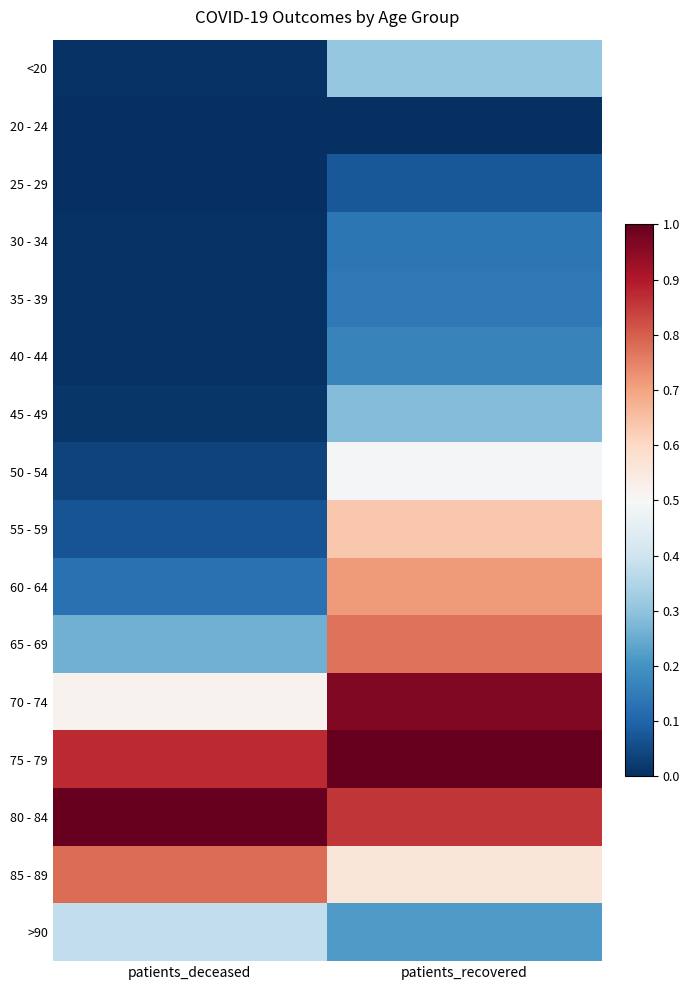

Reading right to left, transcribe all the data shown in this chart.

<20: patients_recovered=0.3	patients_deceased=0.0
20 - 24: patients_recovered=0.0	patients_deceased=0.0
25 - 29: patients_recovered=0.1	patients_deceased=0.0
30 - 34: patients_recovered=0.1	patients_deceased=0.0
35 - 39: patients_recovered=0.1	patients_deceased=0.0
40 - 44: patients_recovered=0.2	patients_deceased=0.0
45 - 49: patients_recovered=0.3	patients_deceased=0.0
50 - 54: patients_recovered=0.5	patients_deceased=0.0
55 - 59: patients_recovered=0.6	patients_deceased=0.1
60 - 64: patients_recovered=0.7	patients_deceased=0.1
65 - 69: patients_recovered=0.8	patients_deceased=0.3
70 - 74: patients_recovered=1.0	patients_deceased=0.5
75 - 79: patients_recovered=1.0	patients_deceased=0.9
80 - 84: patients_recovered=0.9	patients_deceased=1.0
85 - 89: patients_recovered=0.6	patients_deceased=0.8
>90: patients_recovered=0.2	patients_deceased=0.4